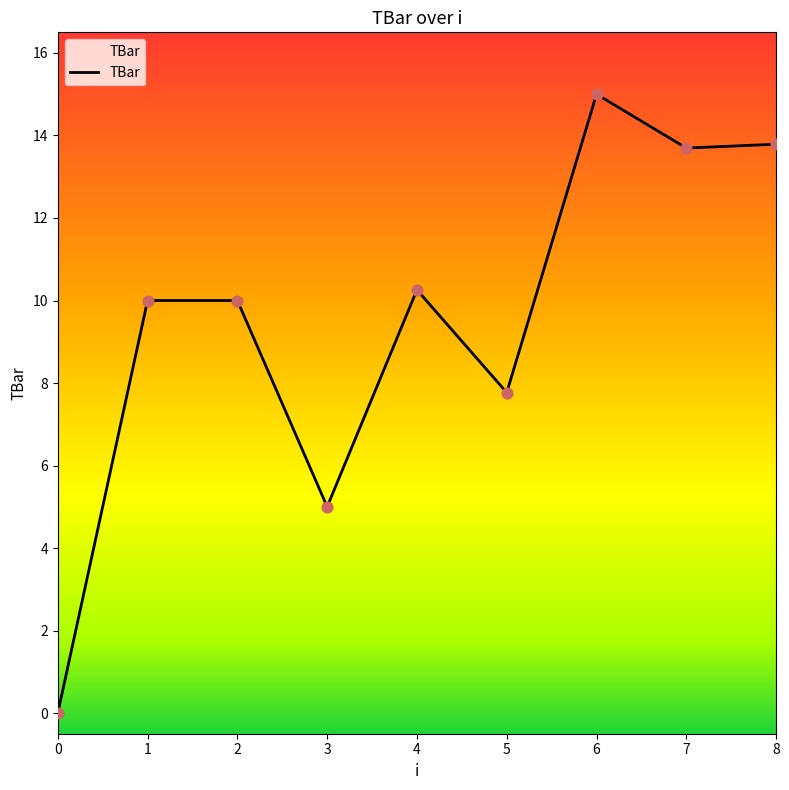

Between 2 and 5, which is larger?

2